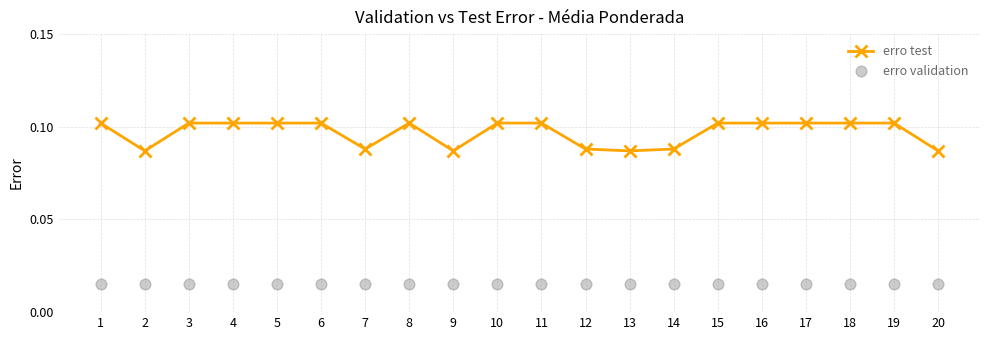

Which series has the largest total across all categories?

erro test